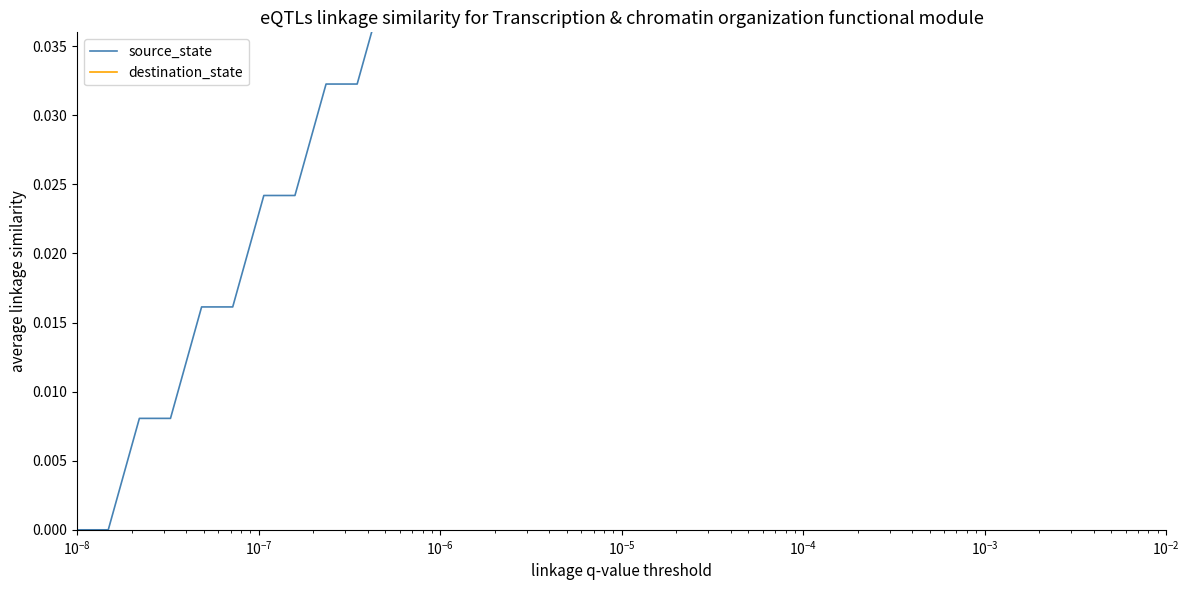

At which label does destination_state reach its minimum?

$\mathdefault{10^{-3}}$